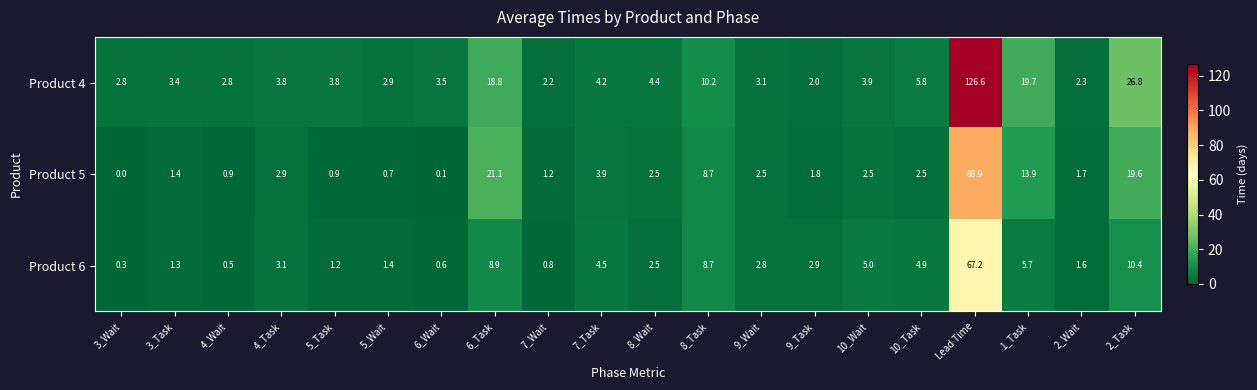

How many series are shown in this chart?

3